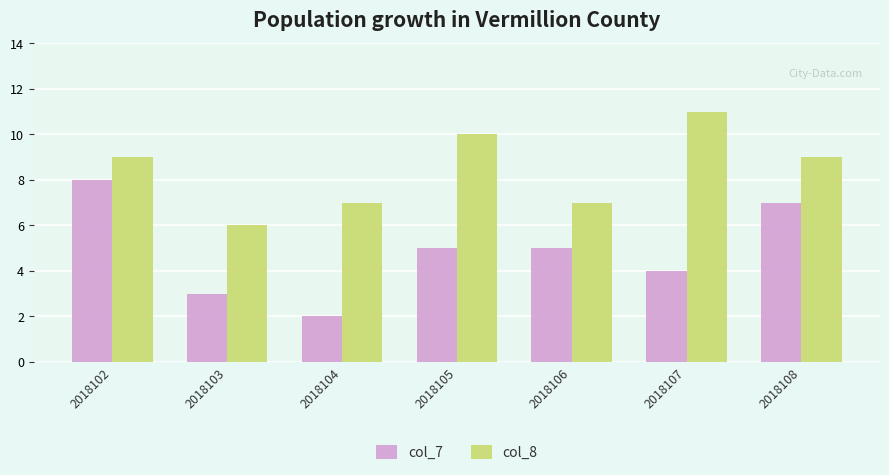

The value of col_7 at 2018107 is 2. True or false?

False